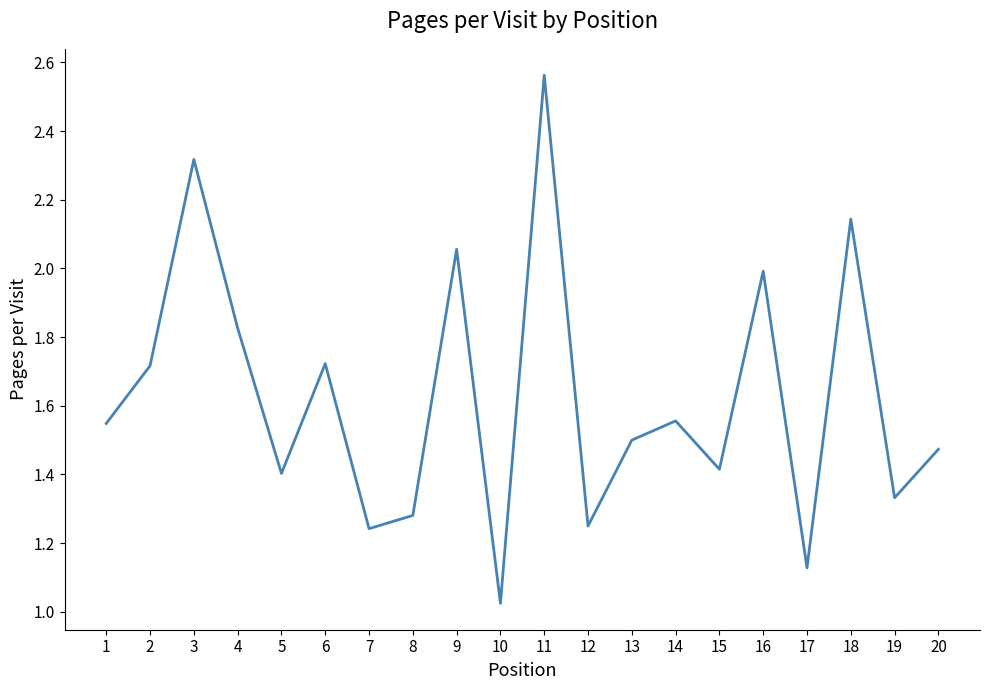

Is this an area chart (filled region under the line)?

No